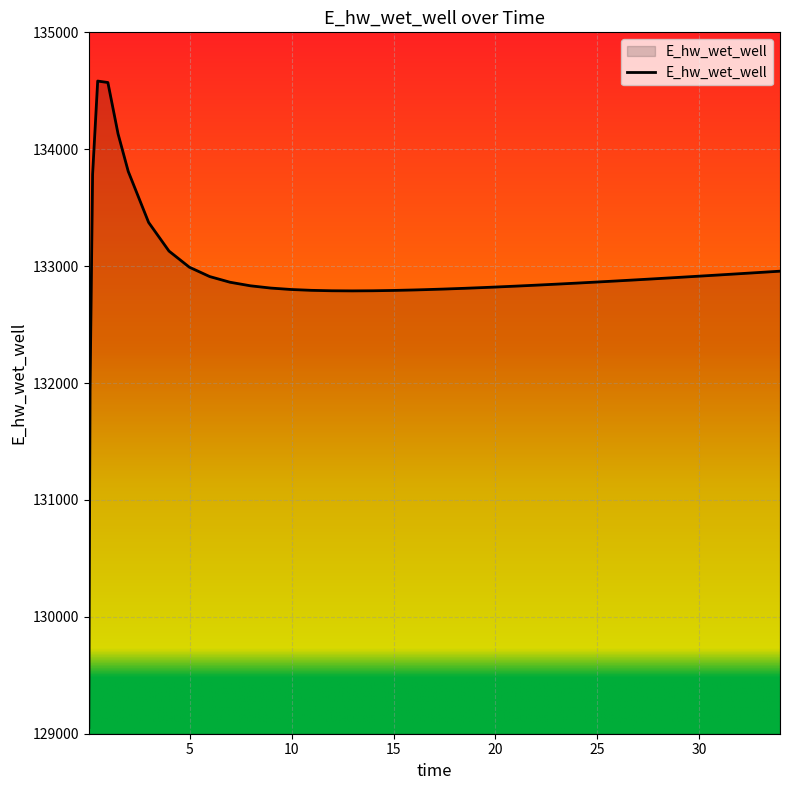

What is the maximum value shown in the chart?

134583.1